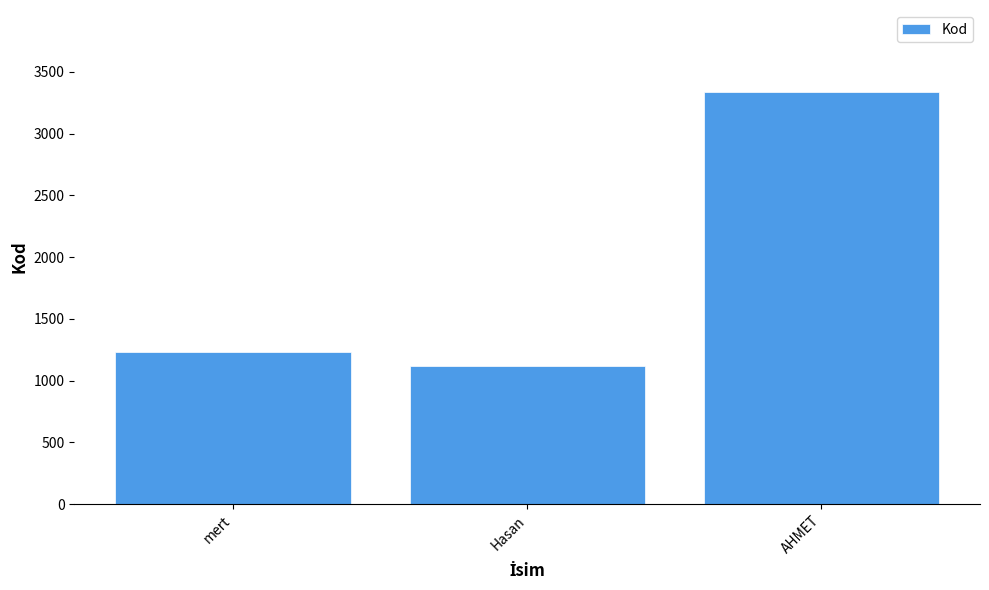

List the labels in order of value, smallest first.

Hasan, mert, AHMET